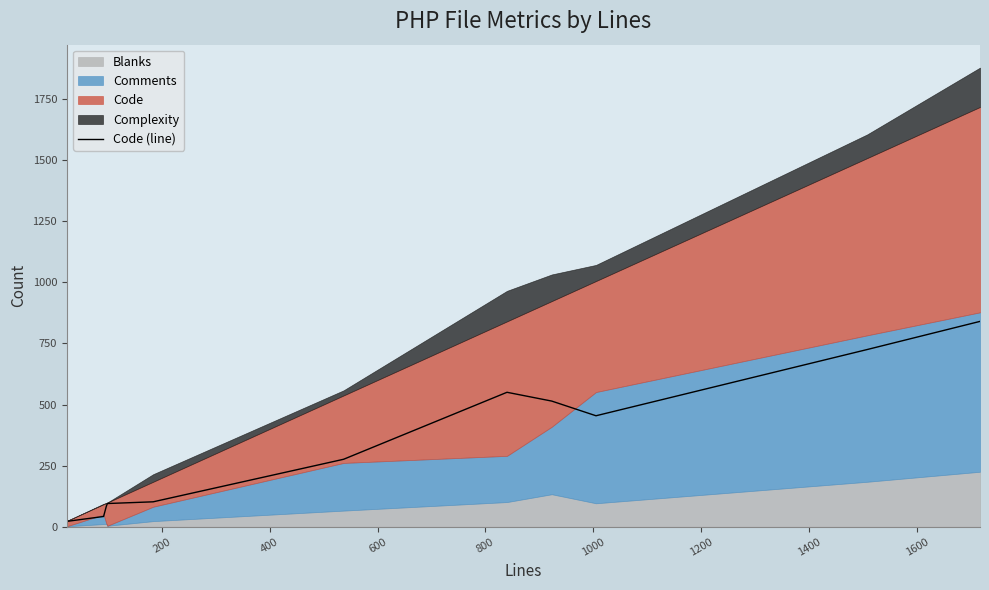

How many data points are less than 276?

5